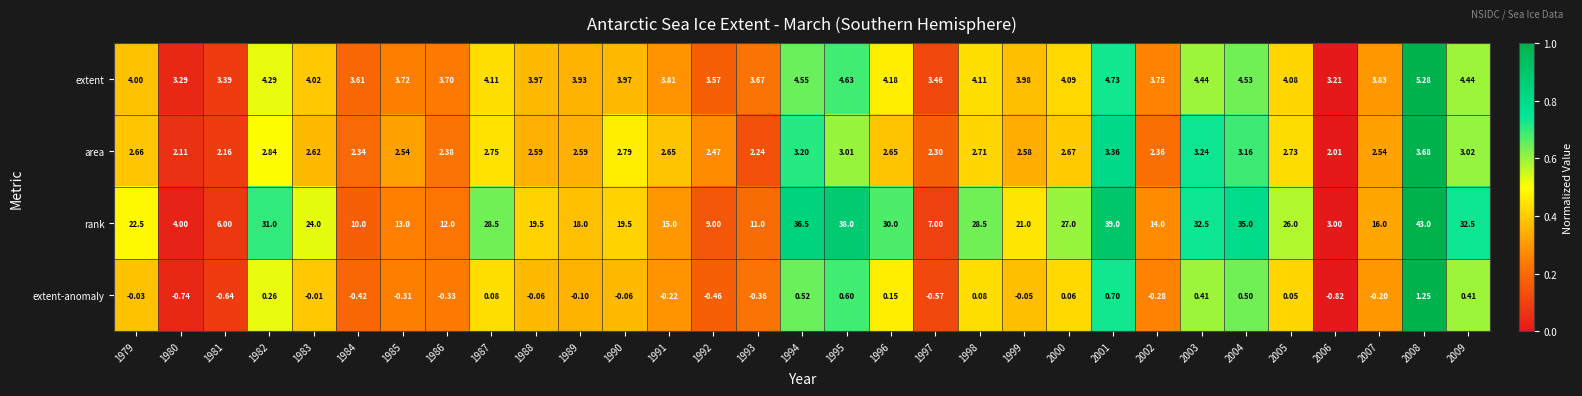

Count the number of categories in the chart.

31